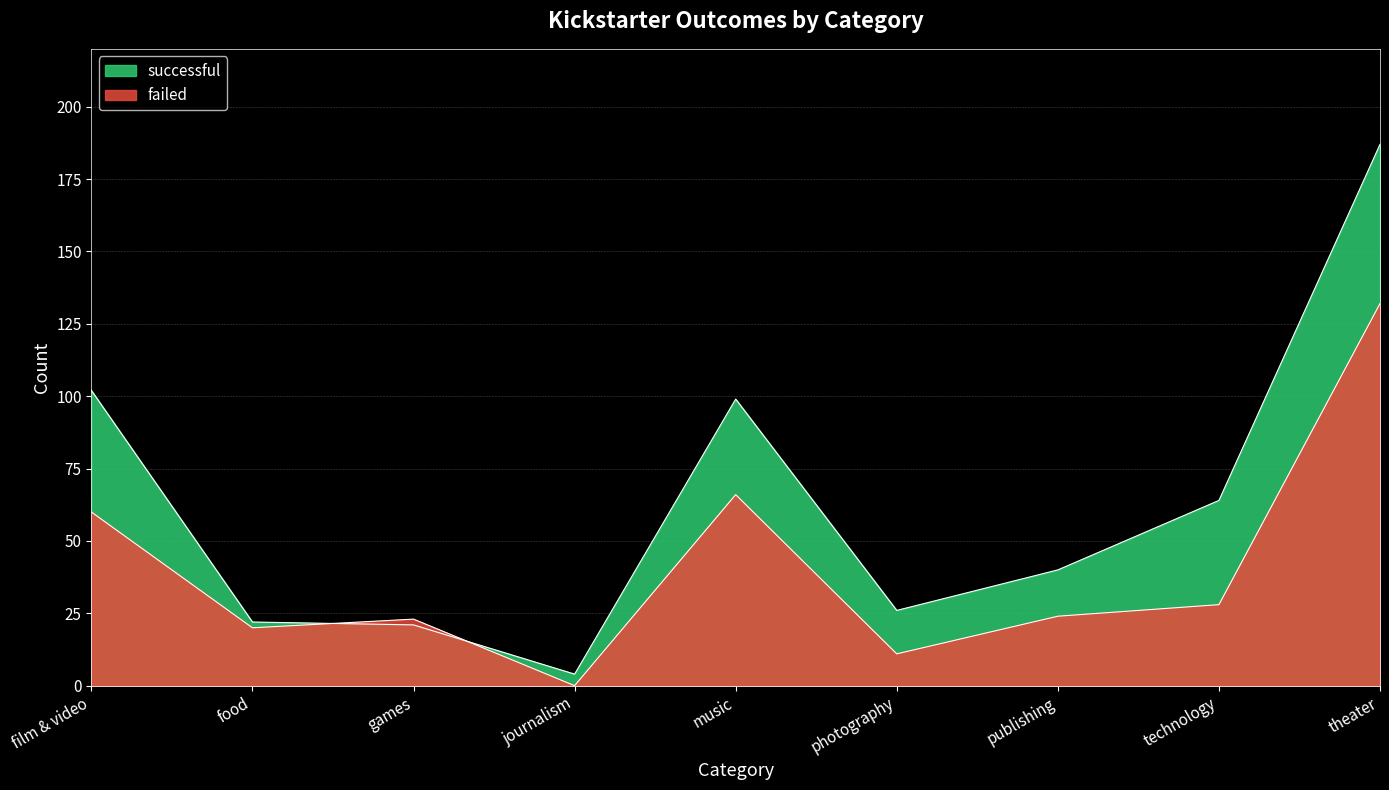

What position from the left is journalism?

4